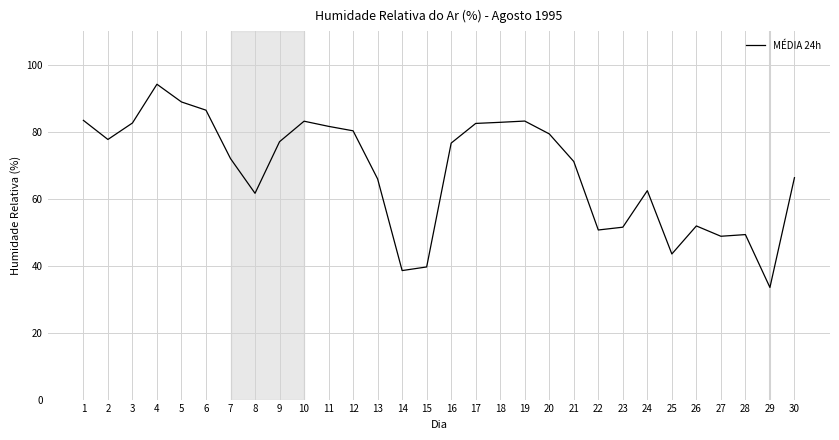

What is the greatest value displayed?

94.2